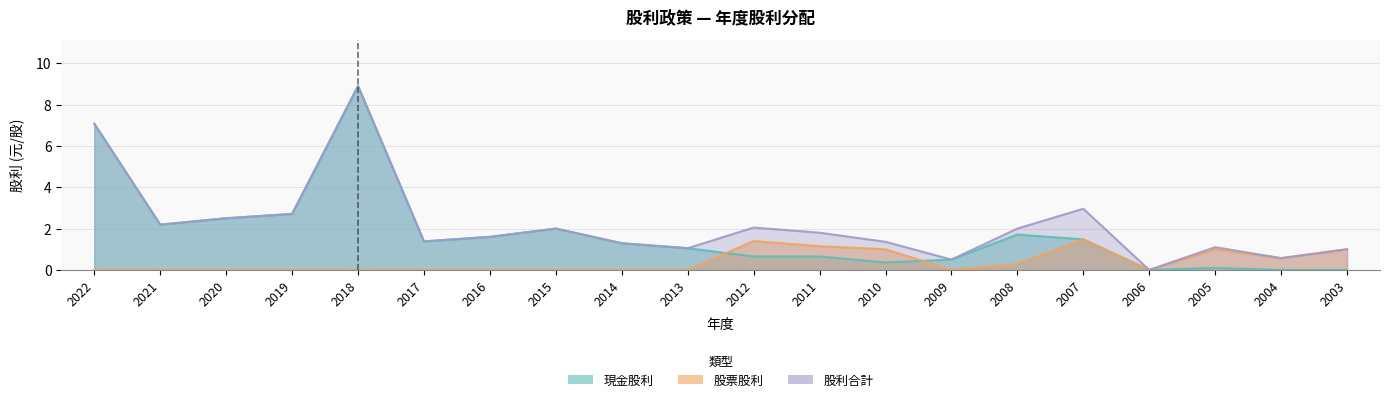

True or false: 股票股利 has a value of 0.0 at 2016.

True